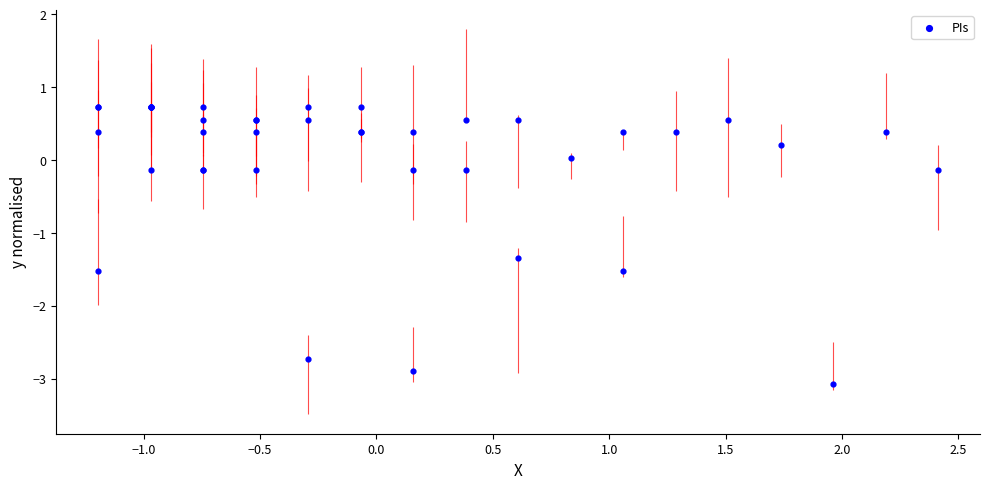

What Y value in the scatter plot is closest to -1?

-1.3